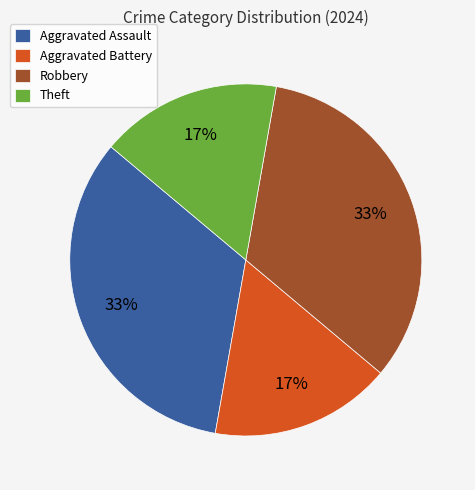

To the nearest percent, what is the average slice percentage?

25%